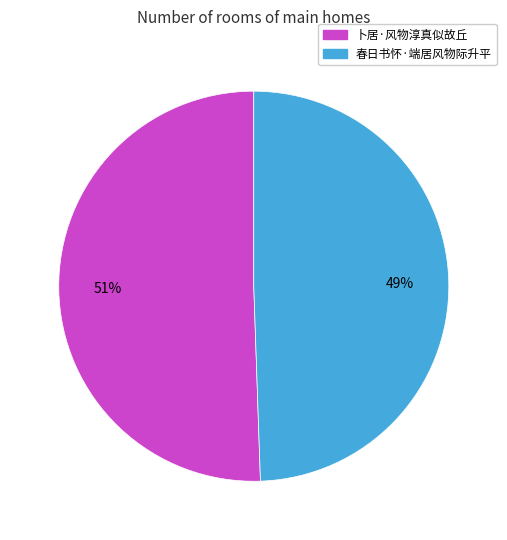

Approximately how many times larger is the value at 春日书怀·端居风物际升平 compared to 卜居·风物淳真似故丘?

1.0